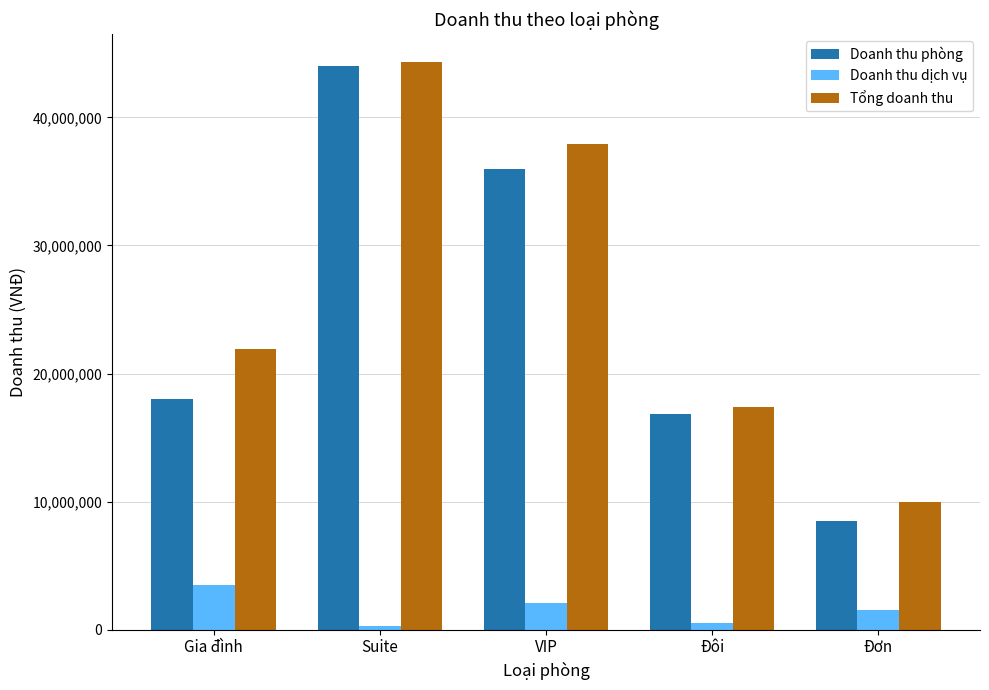

At which category is the sum across all series the highest?

Suite